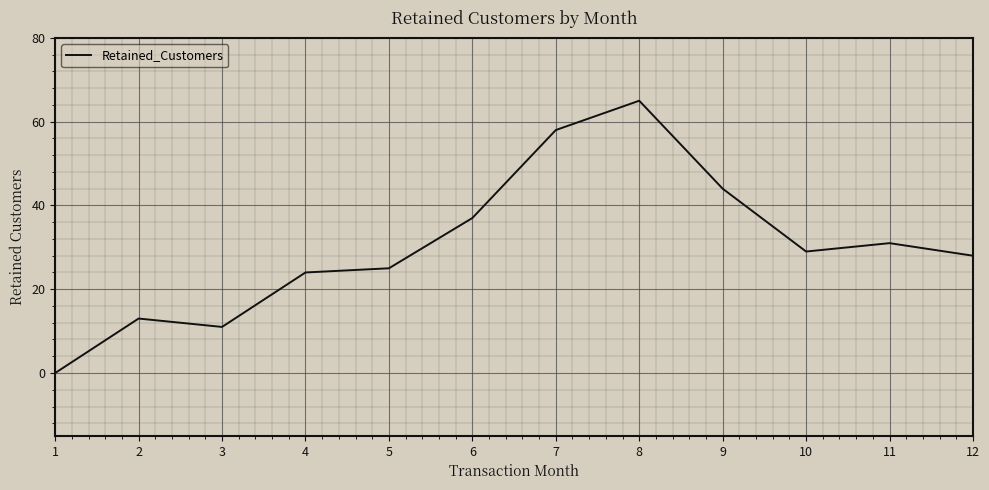

At which label is the value closest to 32?

11